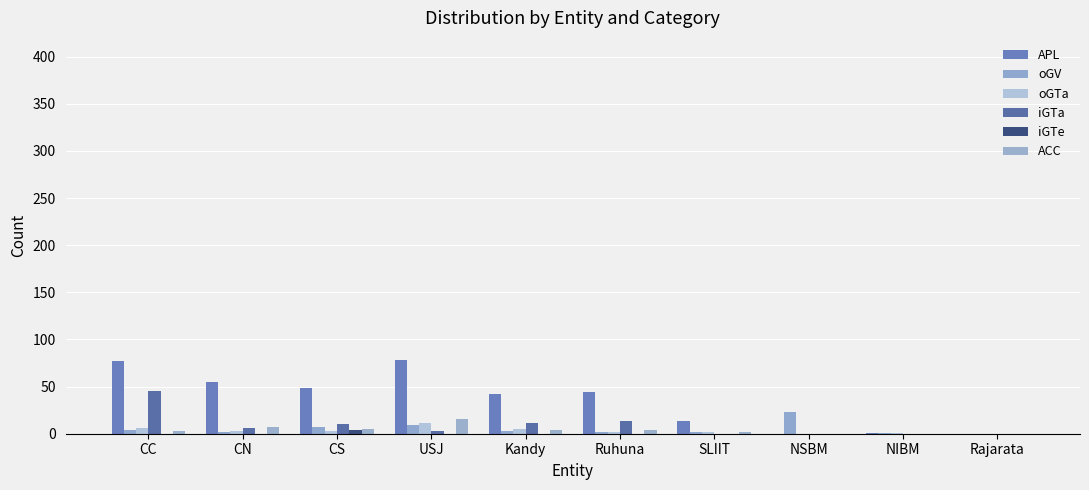

List the labels in order of iGTa value, largest first.

CC, Ruhuna, Kandy, CS, CN, USJ, SLIIT, NSBM, NIBM, Rajarata